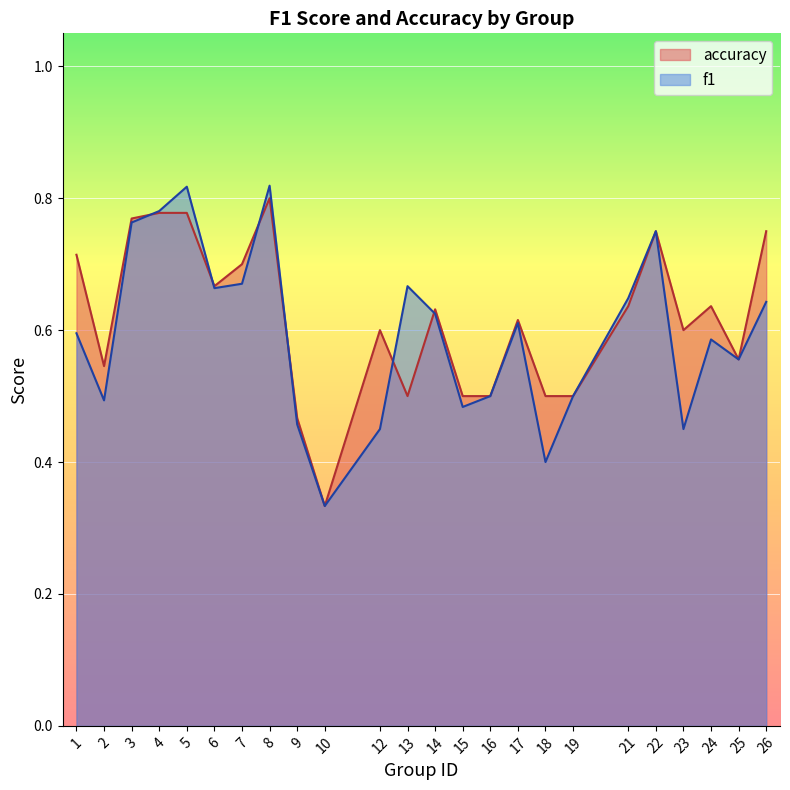

Count the number of categories in the chart.

24